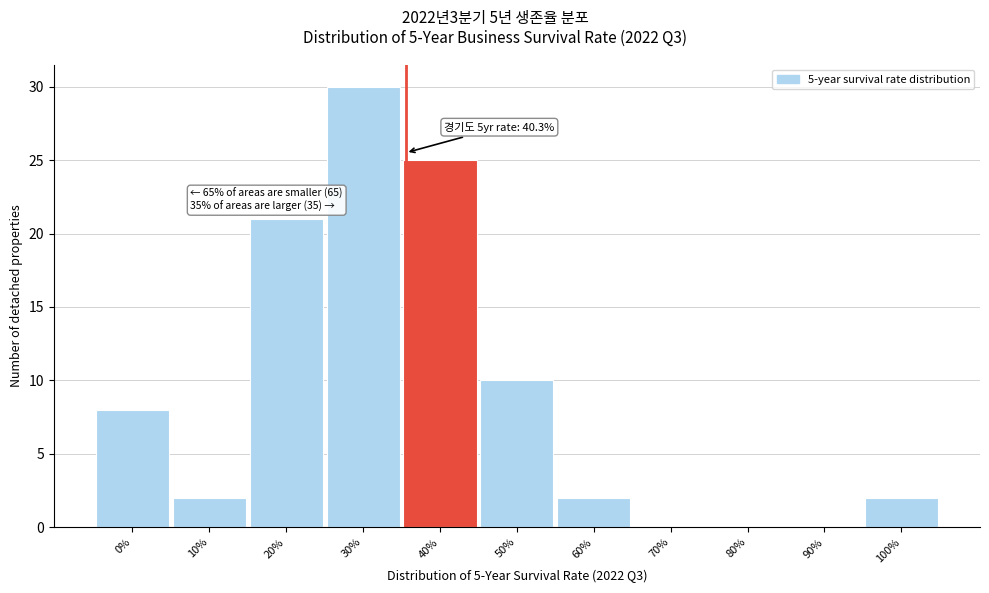

Reading right to left, transcribe all the data shown in this chart.

100%=2	90%=0	80%=0	70%=0	60%=2	50%=10	40%=25	30%=30	20%=21	10%=2	0%=8